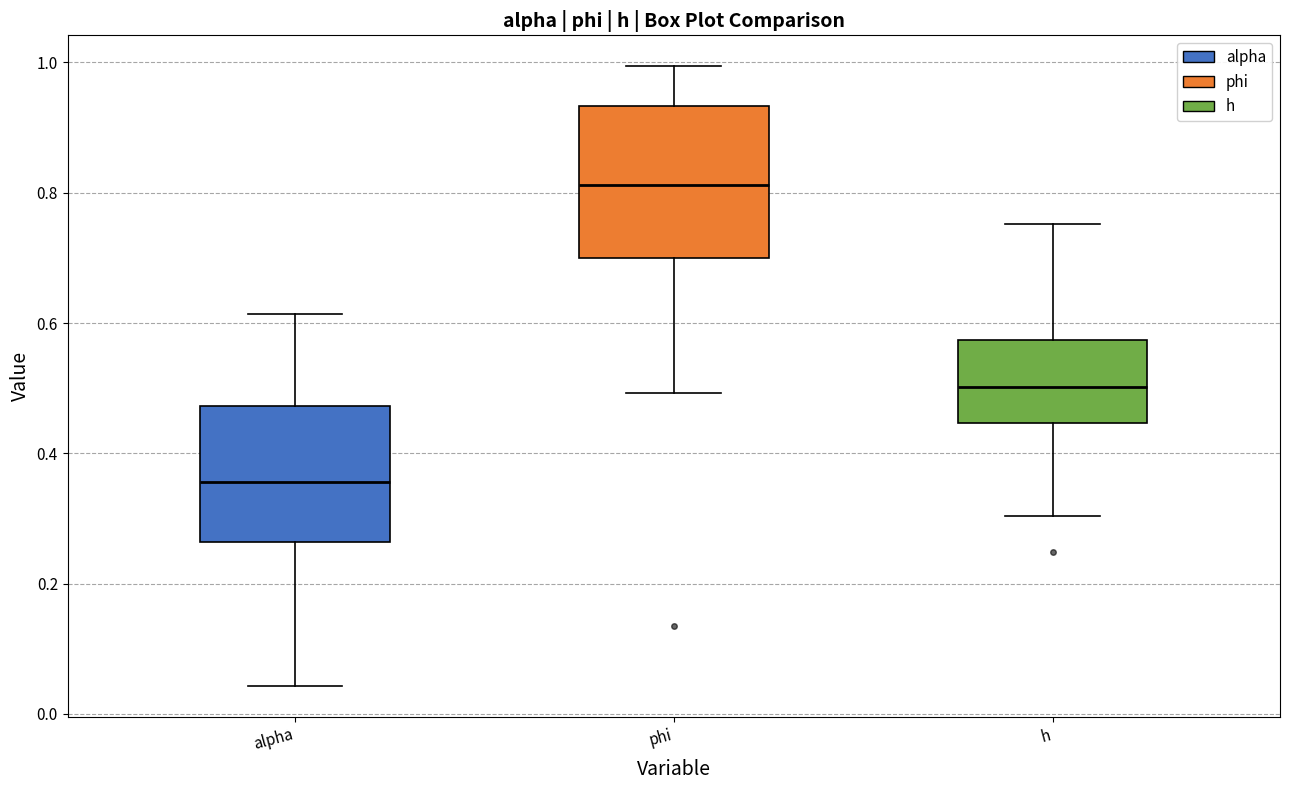

Reading left to right, read every box against the y-axis: the position of its median line, the range the box covers, and the ends of its whiskers. The values are not printed on the chart, so give them approximately, as read against the axis.

alpha: median 0.36, box 0.26 to 0.48, whiskers 0.04 to 0.62
phi: median 0.82, box 0.70 to 0.94, whiskers 0.50 to 1.00
h: median 0.50, box 0.44 to 0.58, whiskers 0.30 to 0.76